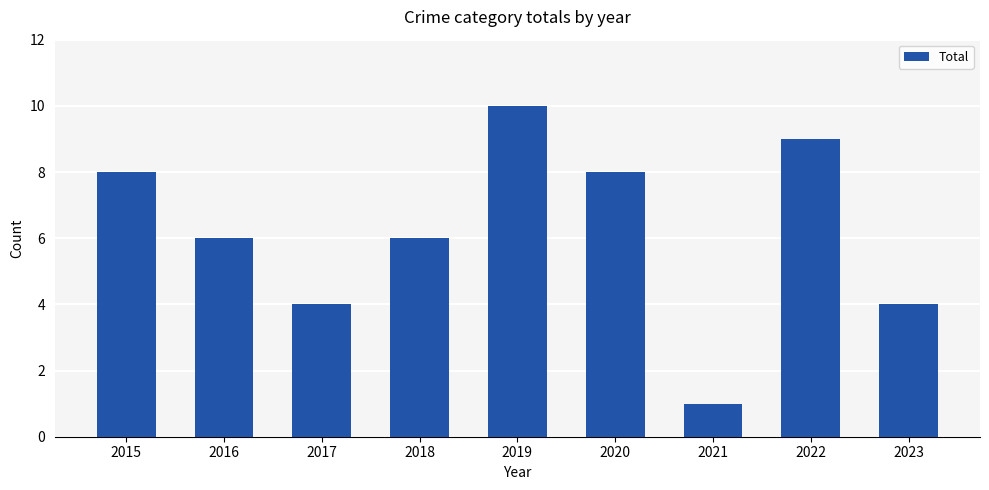

Count the number of data series in this chart.

1